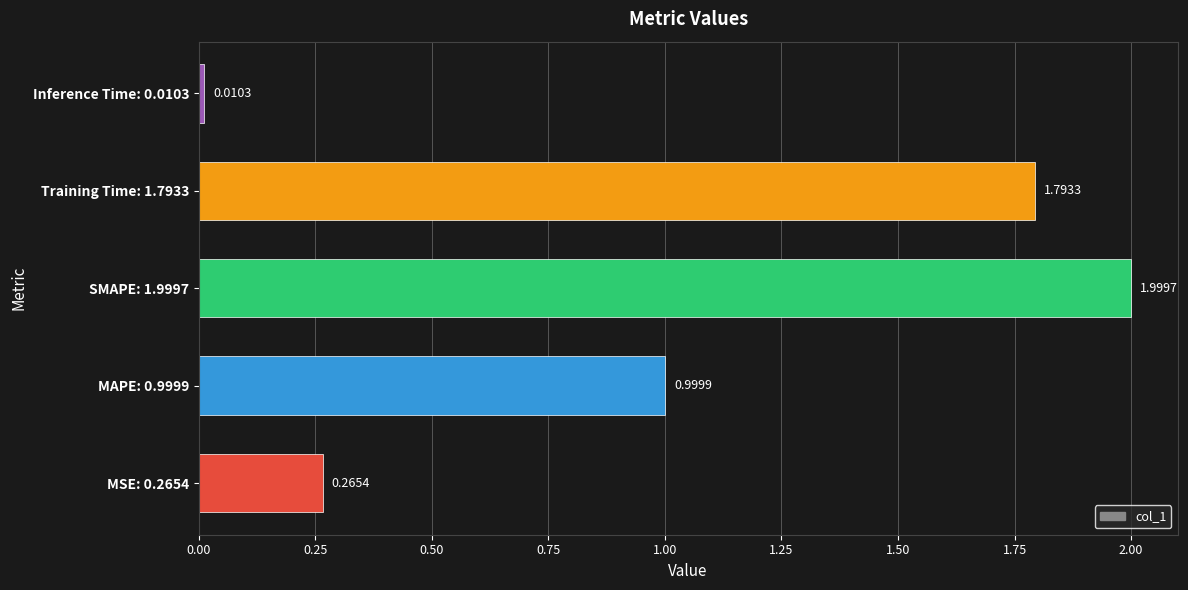

Rank the categories by value from lowest to highest.

Inference Time: 0.0103, MSE: 0.2654, MAPE: 0.9999, Training Time: 1.7933, SMAPE: 1.9997